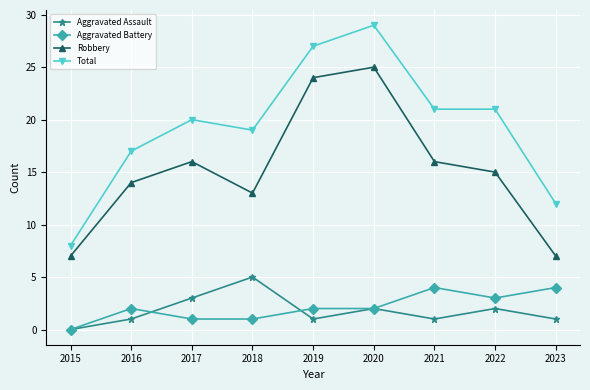

Which series has the largest range (max minus min)?

Total